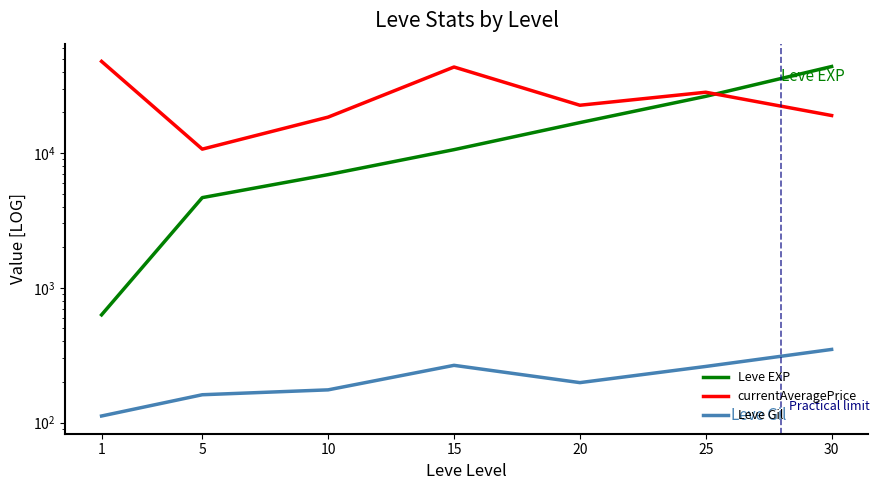

Reading left to right, what are all the values shown in this chart?

Leve EXP: 630.0	4662.0	6905.0	10577.0	16785.0	26285.0	43735.0
currentAveragePrice: 47733.1	10669.5	18433.2	43373.4	22576.4	28193.2	18946.1
Leve Gil: 112.0	161.0	175.0	266.0	198.0	261.0	349.0